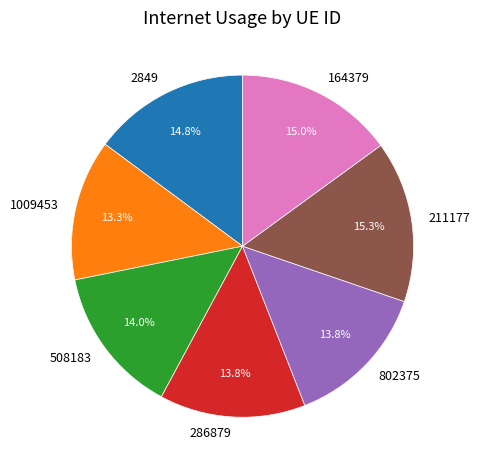

To the nearest percent, what is the difference between the 286879 and 164379 slice percentages?

1%